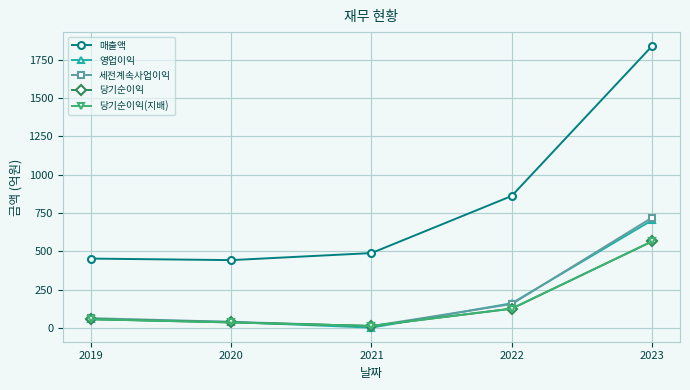

What is the sum of all 당기순이익(지배) values?

792